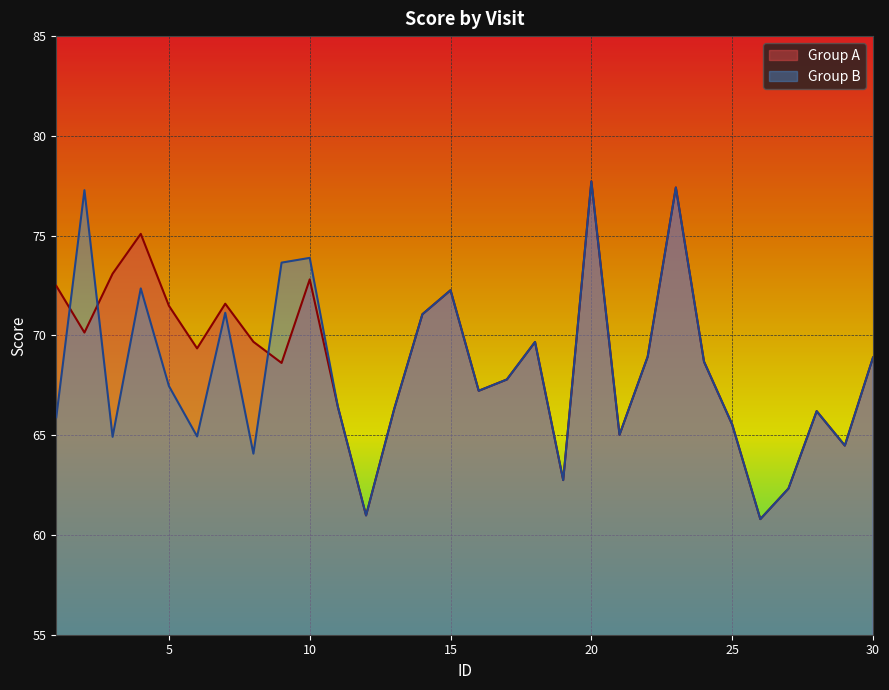

What is the average value of the Group A series?

68.8